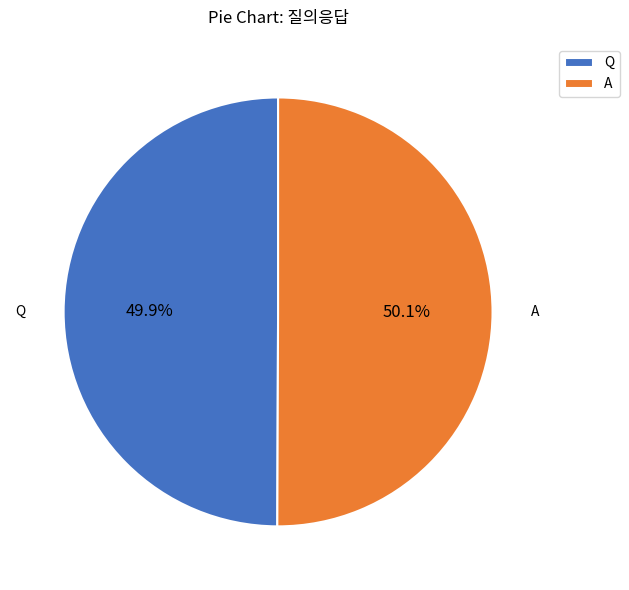

Do Q and A together represent more than half of the pie?

Yes